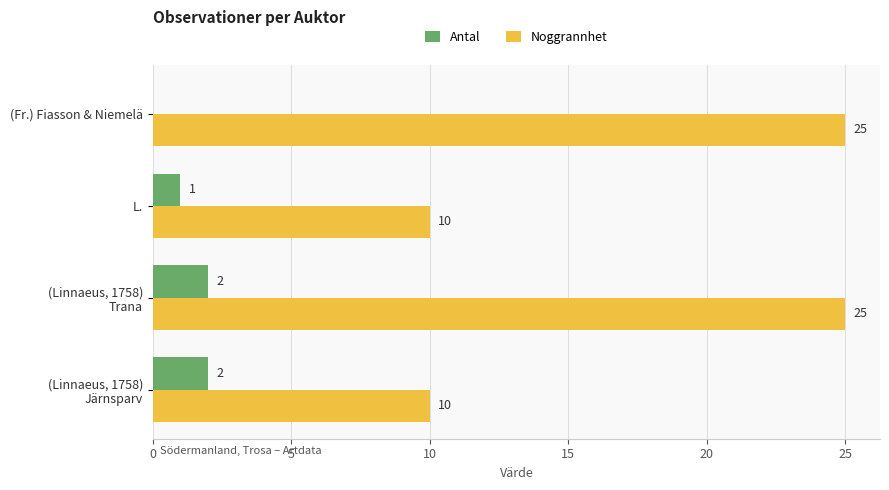

What are all the series names shown in the legend?

Antal, Noggrannhet